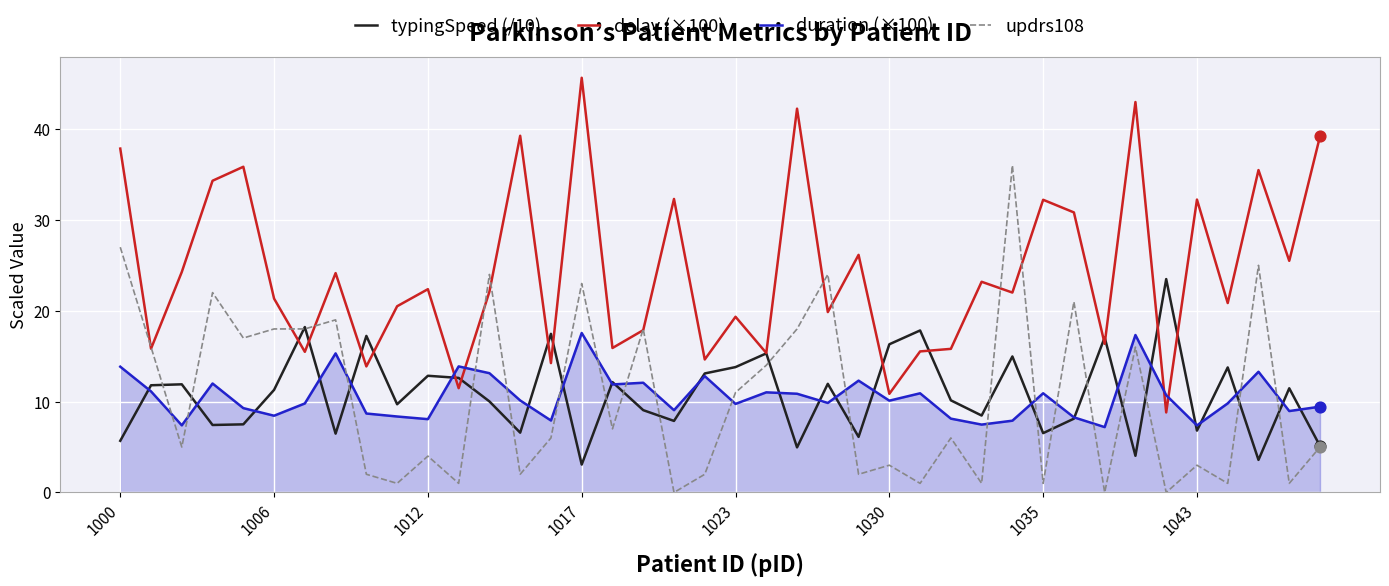

True or false: updrs108 and duration (×100) intersect in this chart.

True